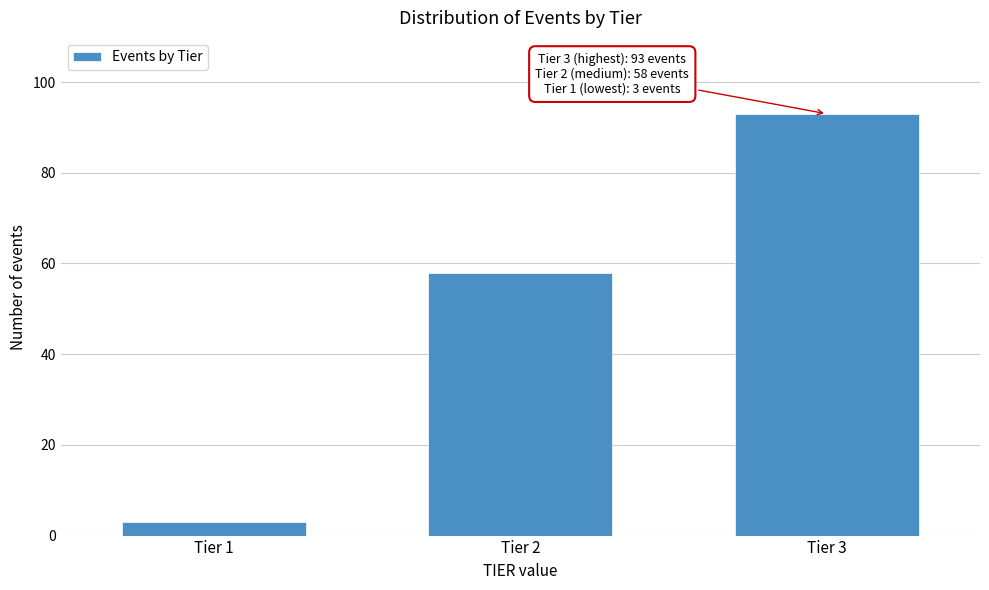

Reading left to right, extract all data points from this chart.

3	58	93